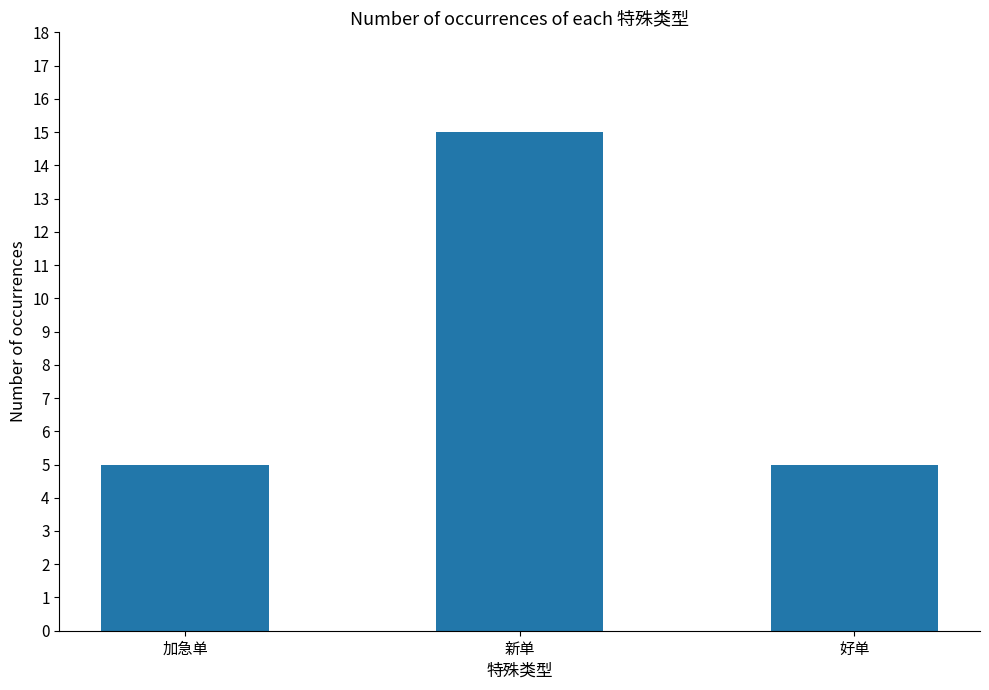

What is the sum of the values at 新单 and 加急单?

20